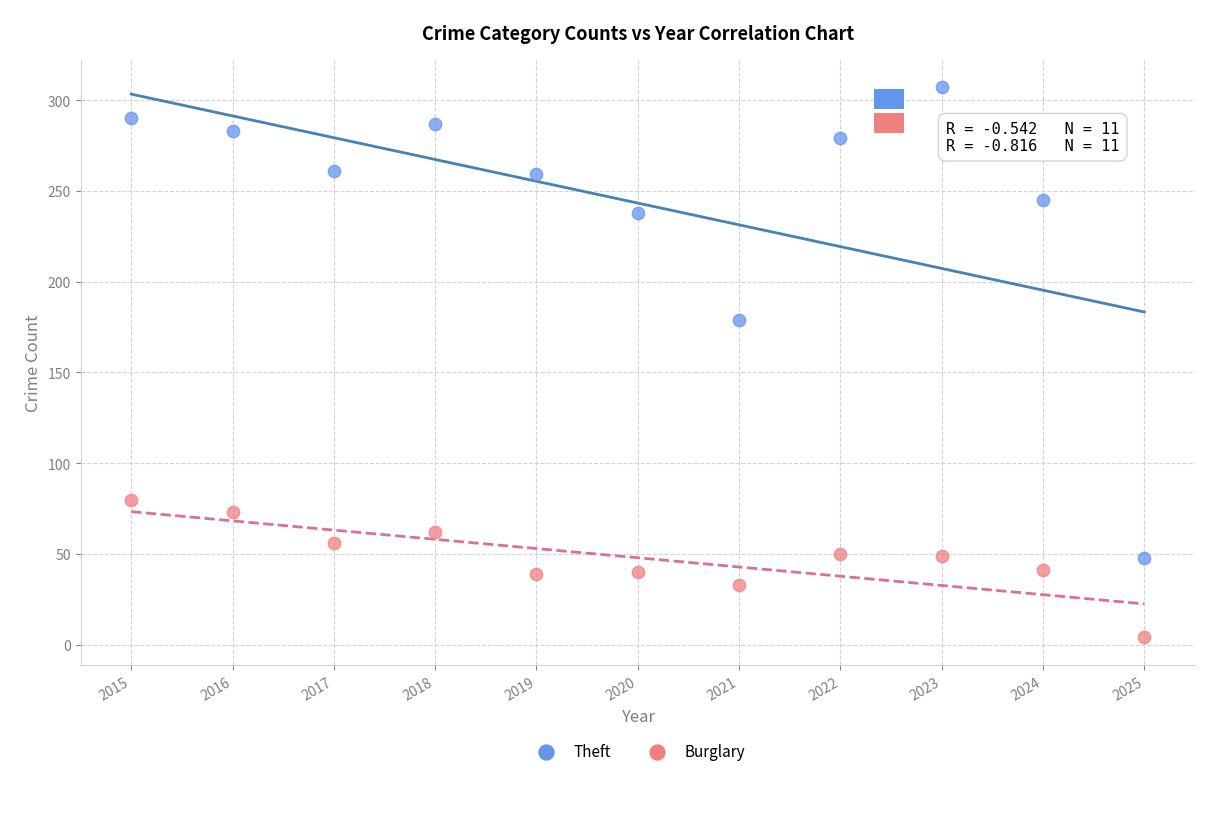

Which series reaches the minimum Y coordinate?

Burglary